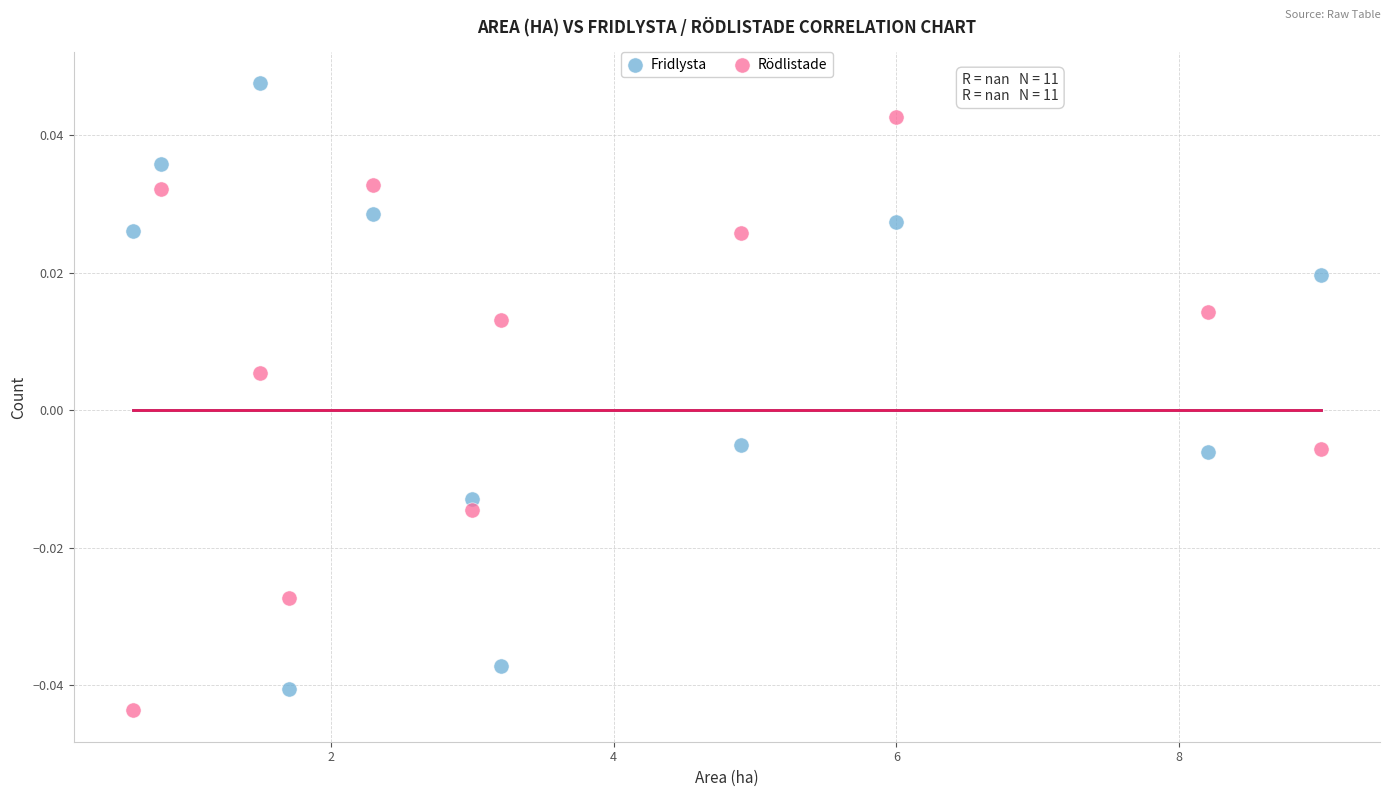

Which series contains the lowest Y value?

Rödlistade